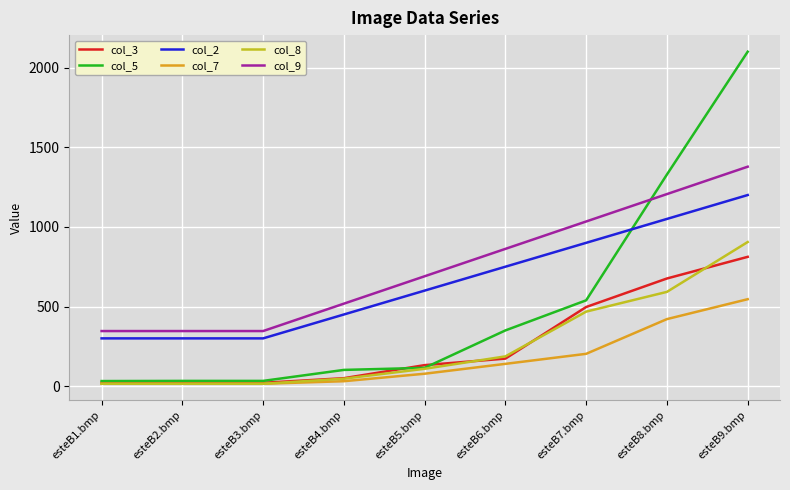

Rank the series by their maximum value, from highest to lowest.

col_5, col_9, col_2, col_8, col_3, col_7